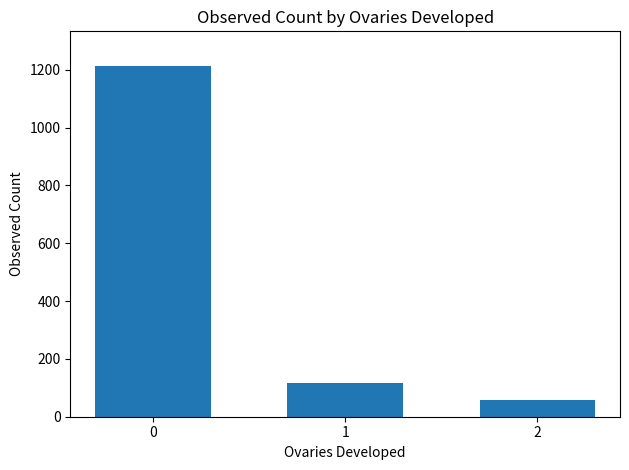

List the labels in order of value, smallest first.

2, 1, 0